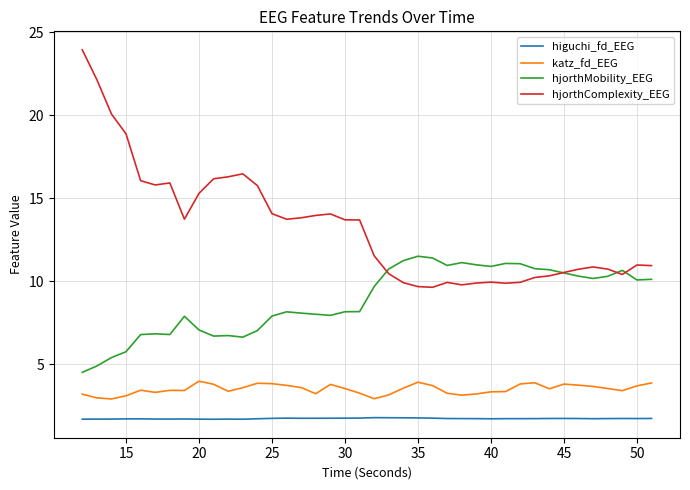

Which series has the largest total across all categories?

hjorthComplexity_EEG